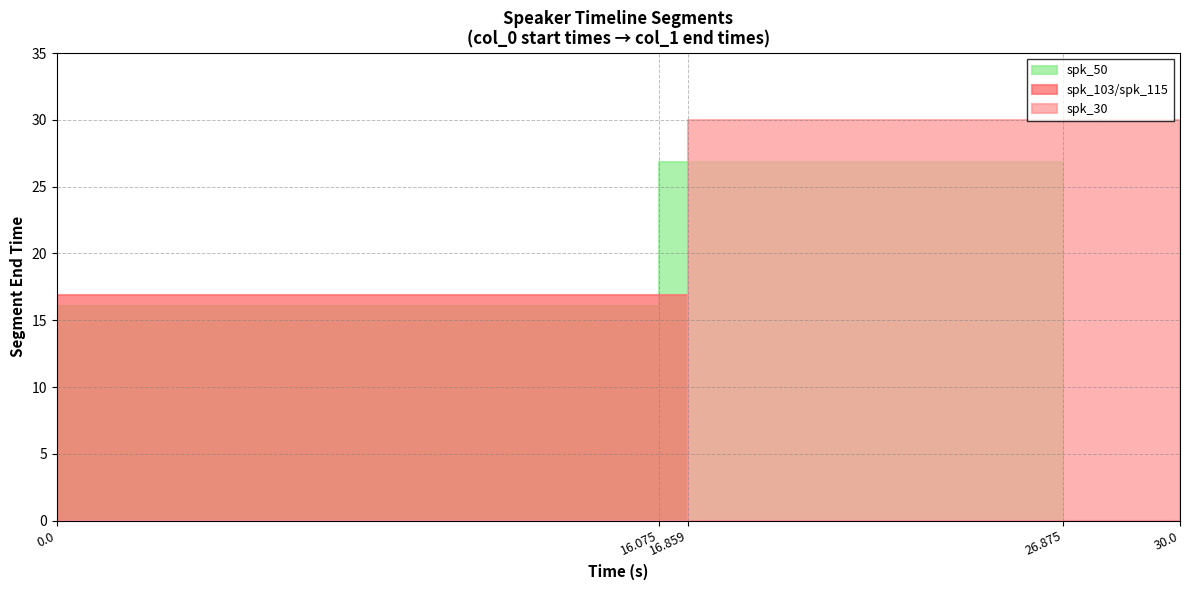

How many values in spk_115 are above zero?

1